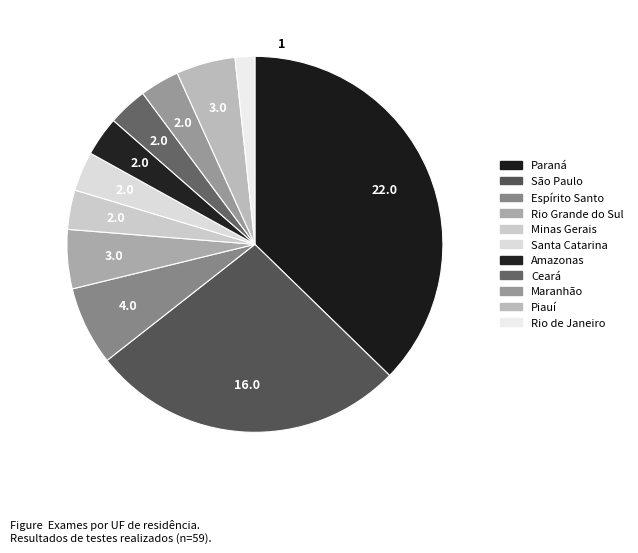

To the nearest percent, what is the combined percentage of Ceará and Rio Grande do Sul?

8%